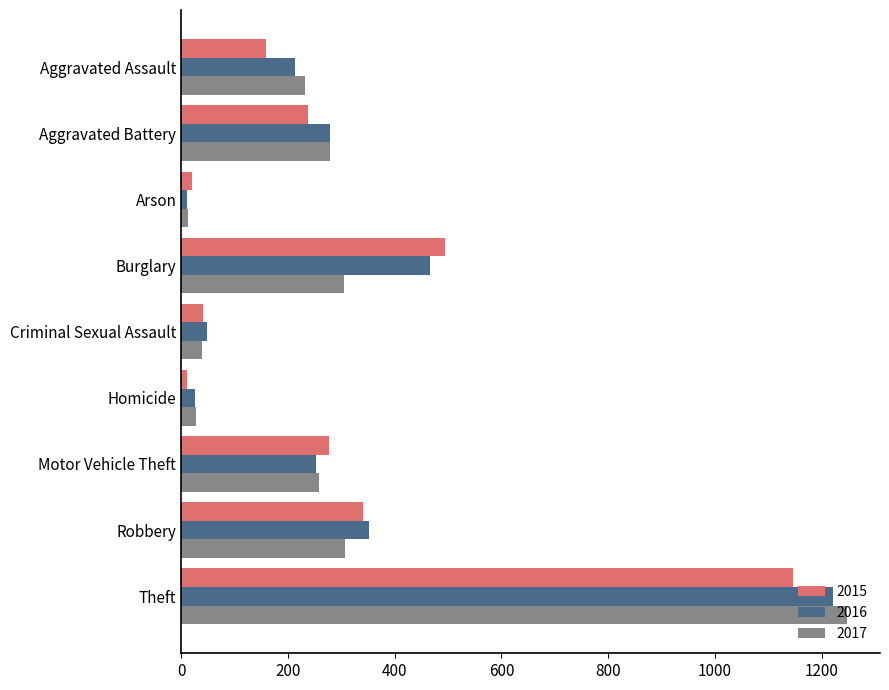

Where is 2017 nearest to the value 629?

Robbery